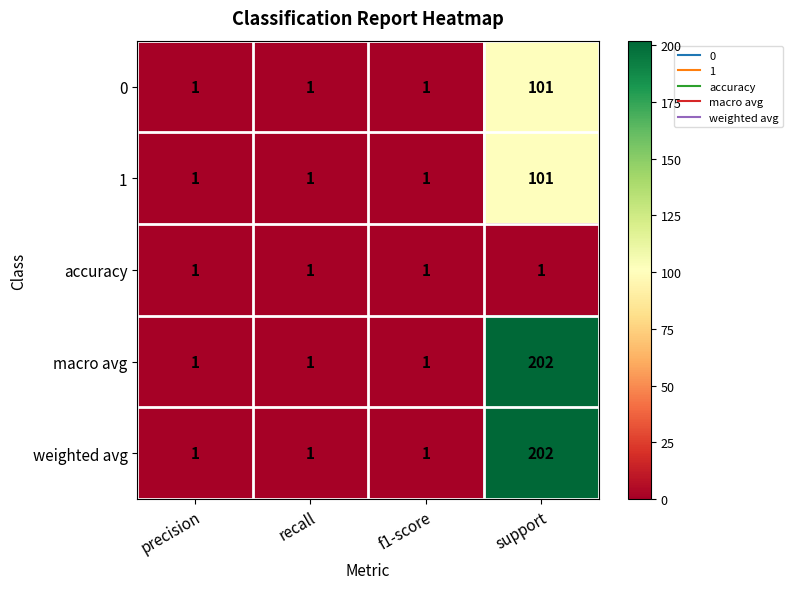

Read the 0 value at support, to the nearest 10.

100